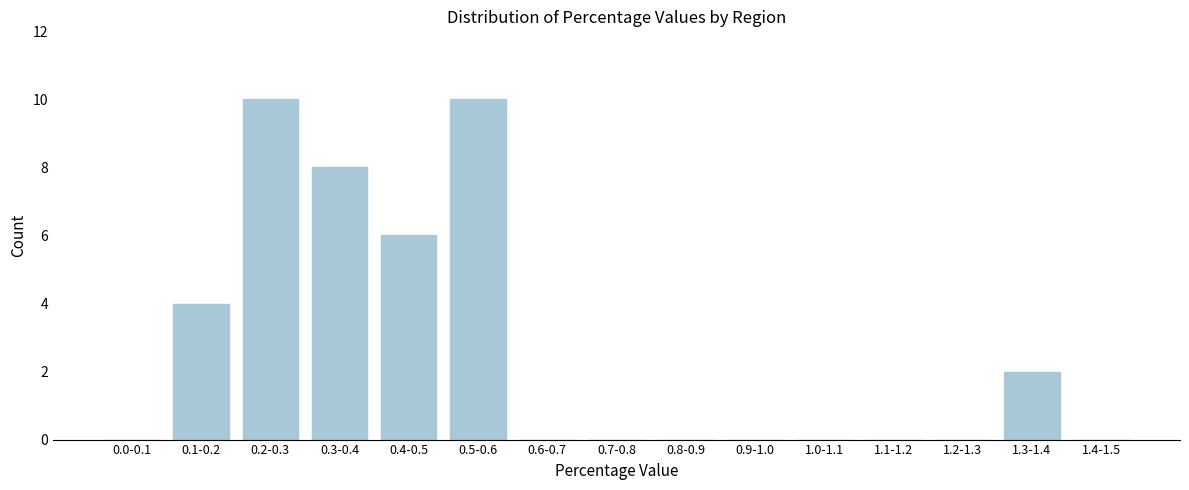

Reading left to right, transcribe all the data shown in this chart.

0.0-0.1=0	0.1-0.2=4	0.2-0.3=10	0.3-0.4=8	0.4-0.5=6	0.5-0.6=10	0.6-0.7=0	0.7-0.8=0	0.8-0.9=0	0.9-1.0=0	1.0-1.1=0	1.1-1.2=0	1.2-1.3=0	1.3-1.4=2	1.4-1.5=0